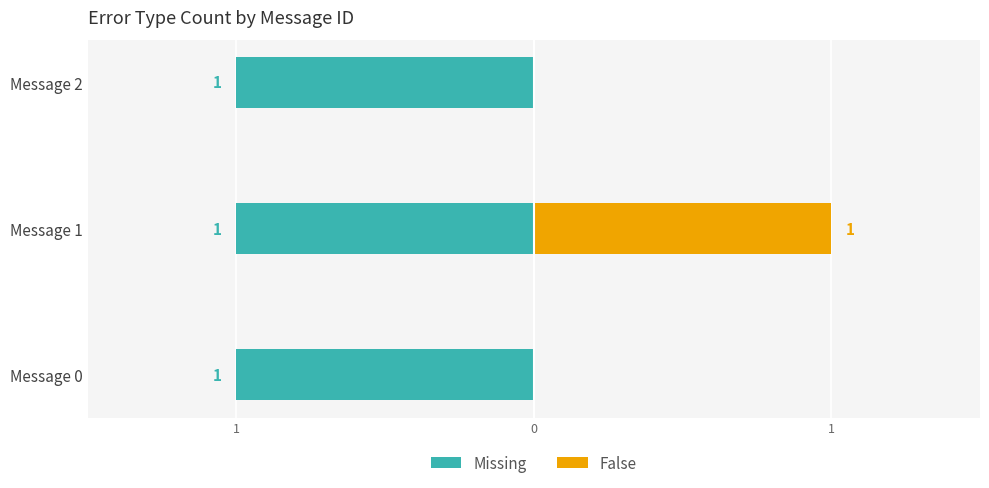

The value of False at Message 1 is 0.4. True or false?

False